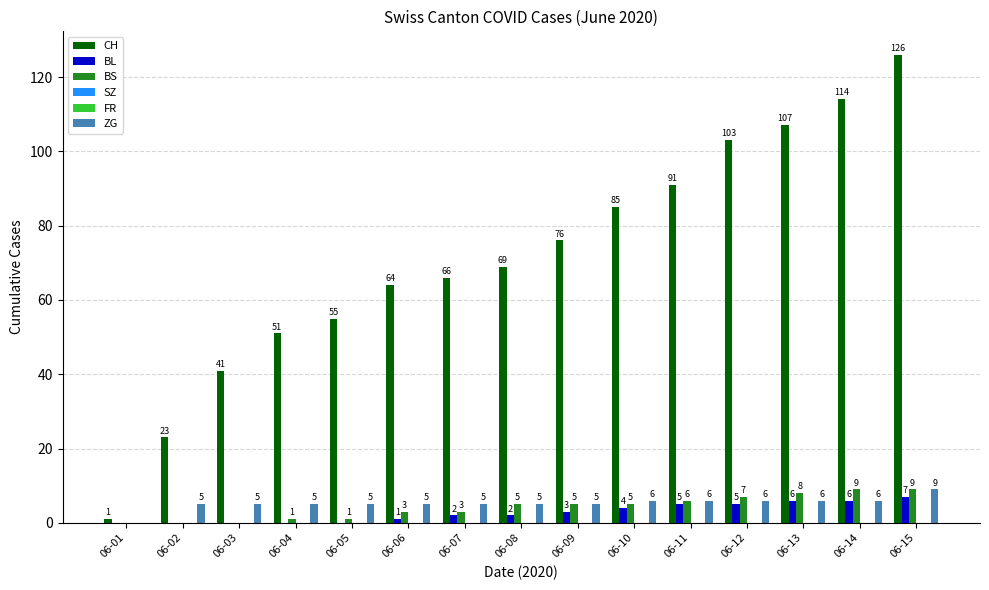

How many categories are shown in the chart?

15